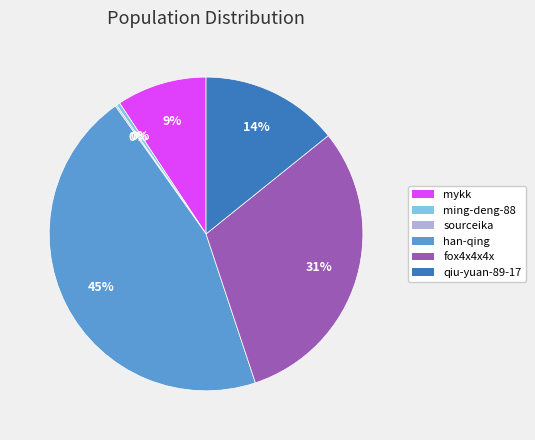

To the nearest percent, what is the difference between the largest and smallest slice percentages?

45%